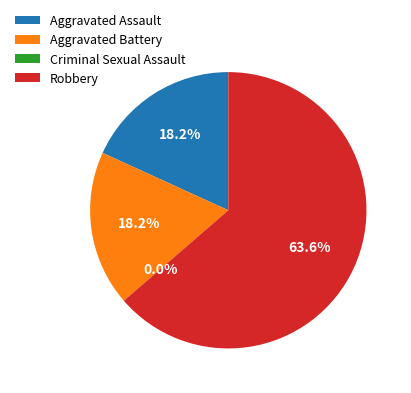

Combined, do Robbery and Aggravated Assault account for over 50%?

Yes